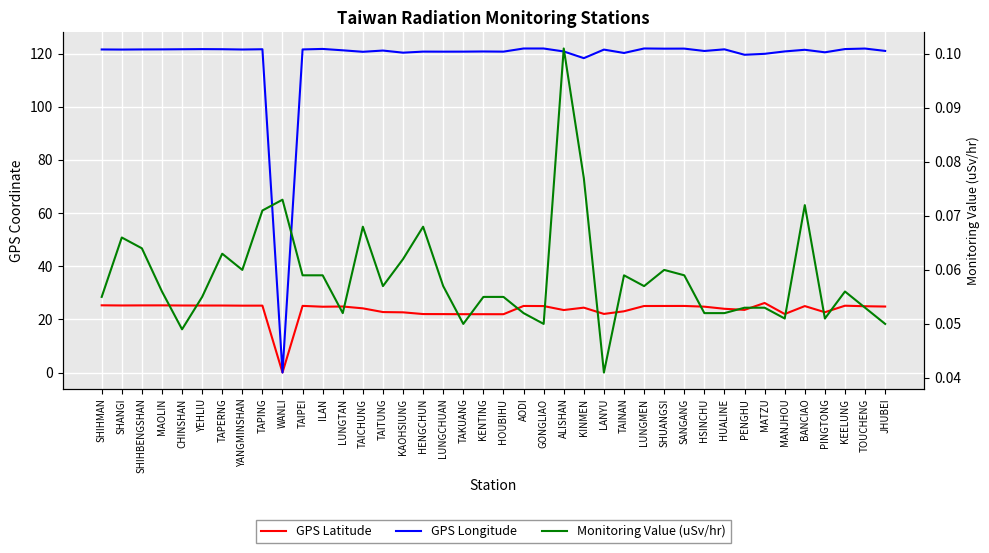

What is the difference between the highest and lowest values at BANCIAO?

121.4